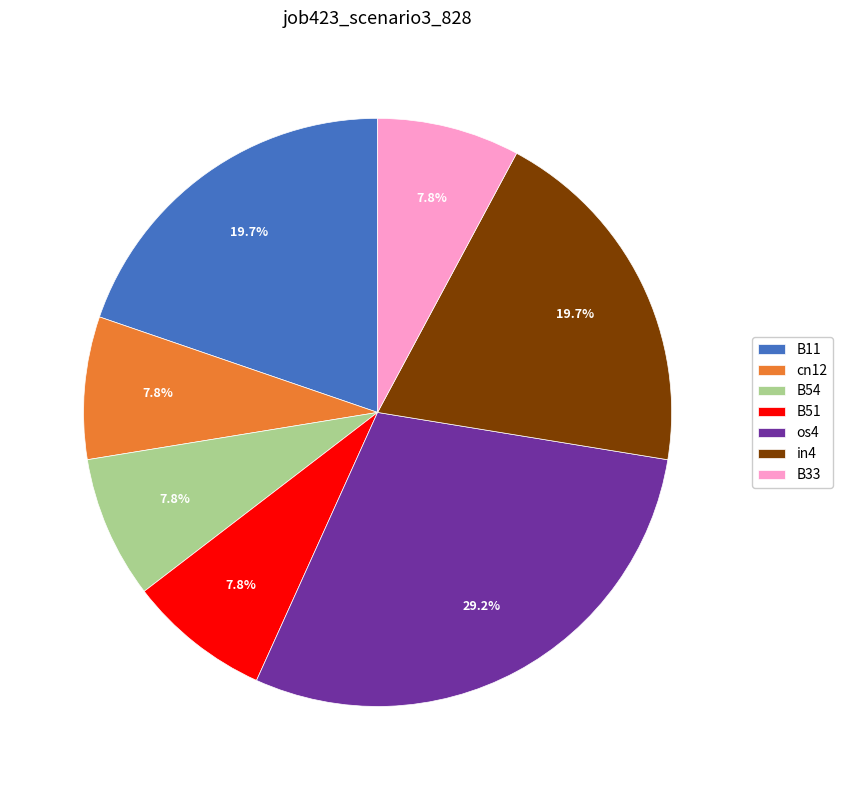

What is the largest slice in the pie chart?

os4